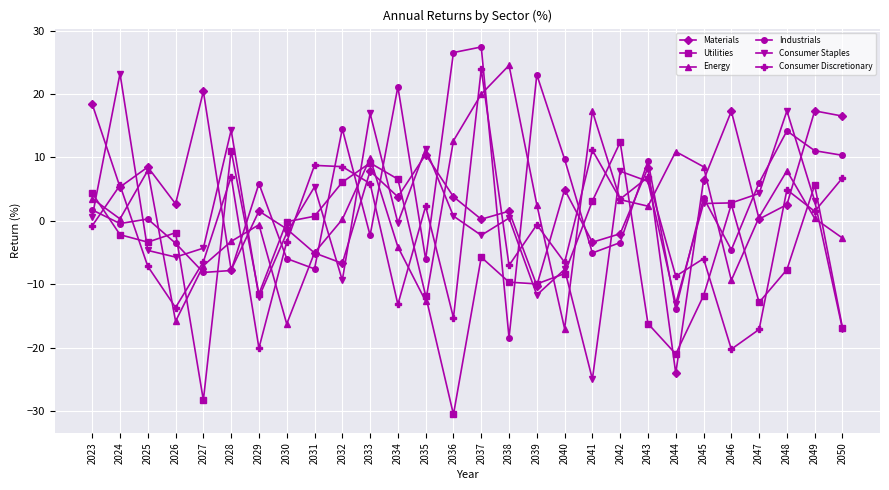

Is the value of Utilities at 2034 greater than the value of Materials at 2037?

Yes